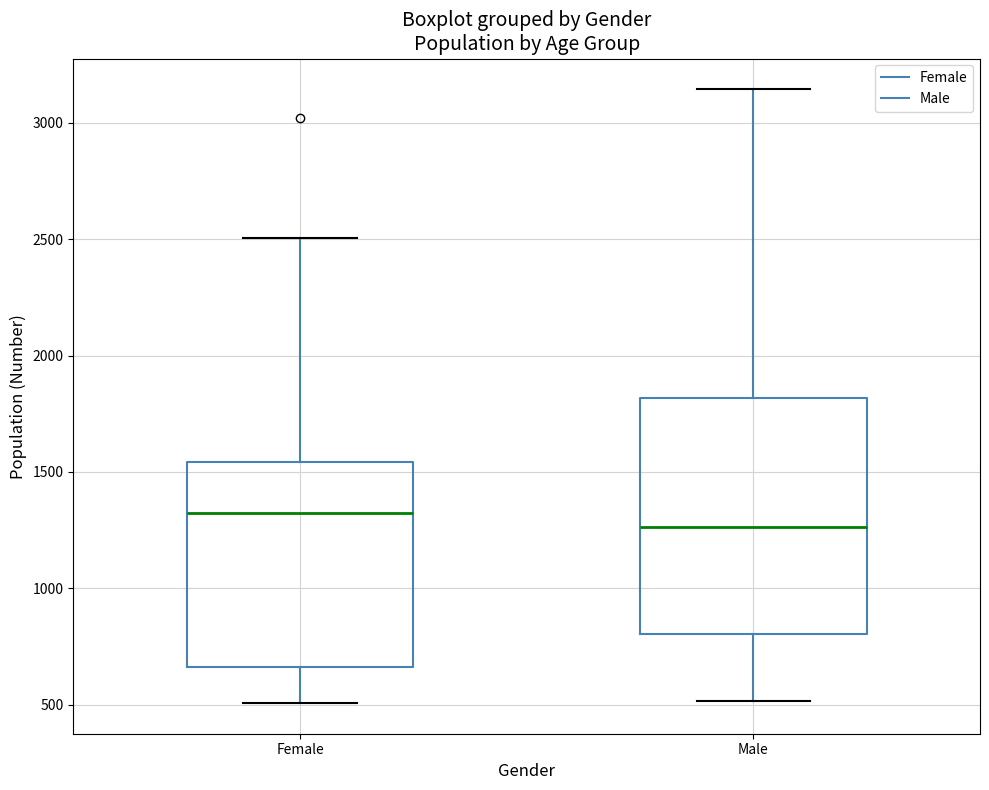

Which box is the tallest, from its lower edge to its upper edge?

Male